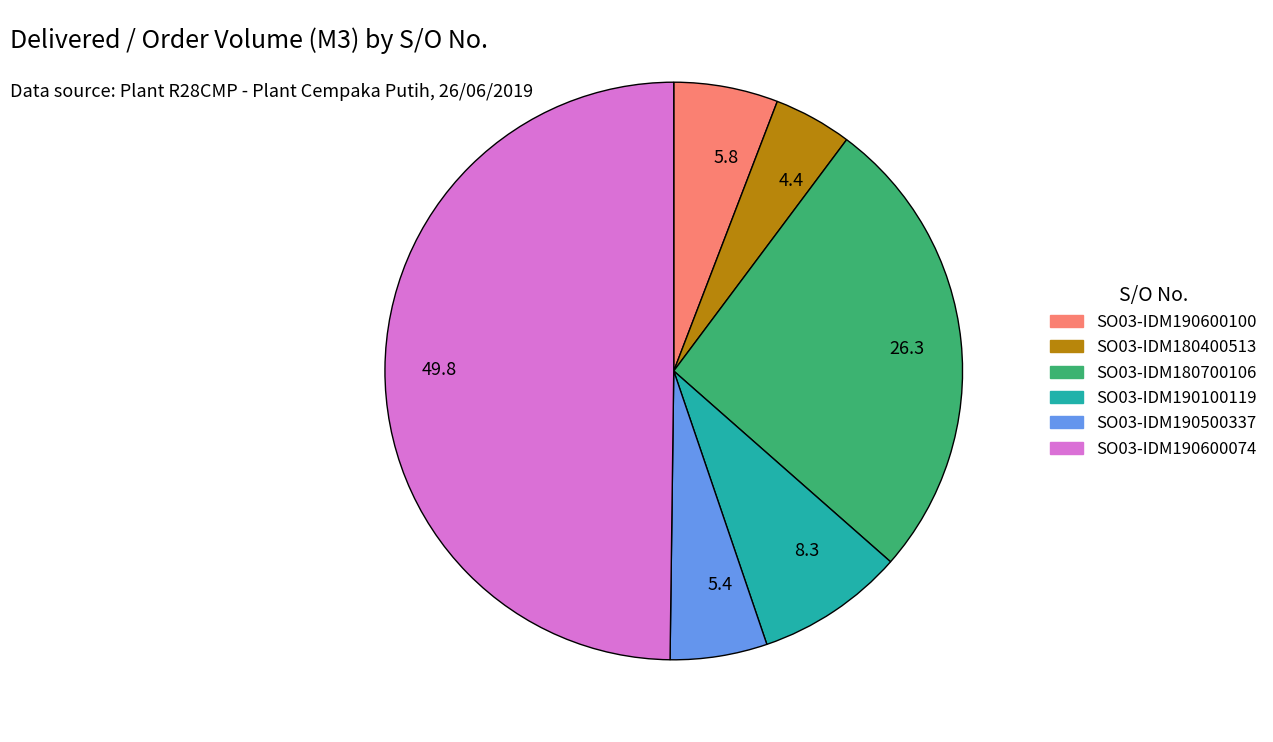

Does 26.3 account for over 50% of the chart?

No